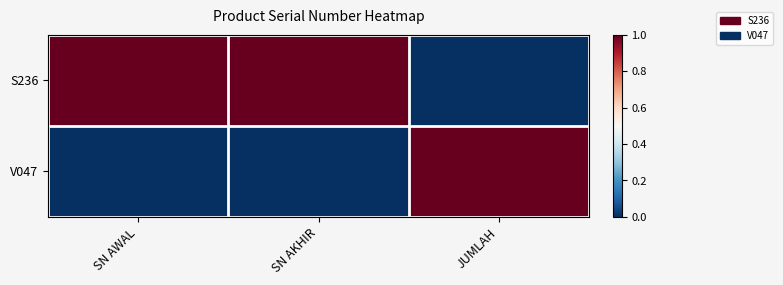

What is the total value across all series at SN AKHIR?

1